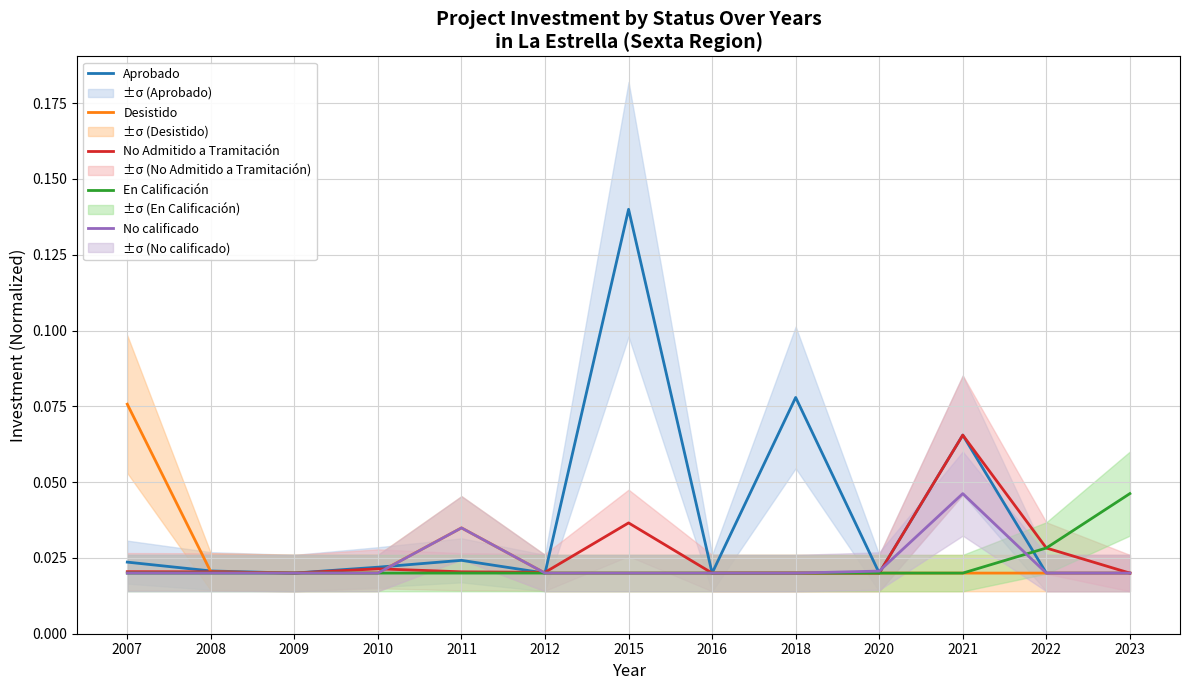

The Aprobado series shows 0.0 at 2018. True or false?

False